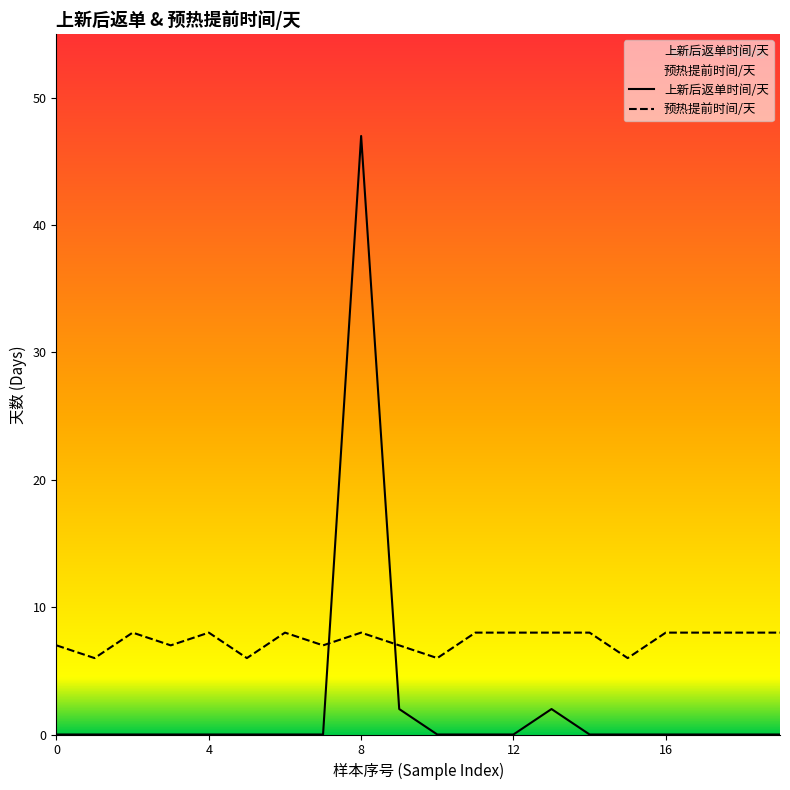

How many intersections are there between 上新后返单时间/天 and 预热提前时间/天?

2